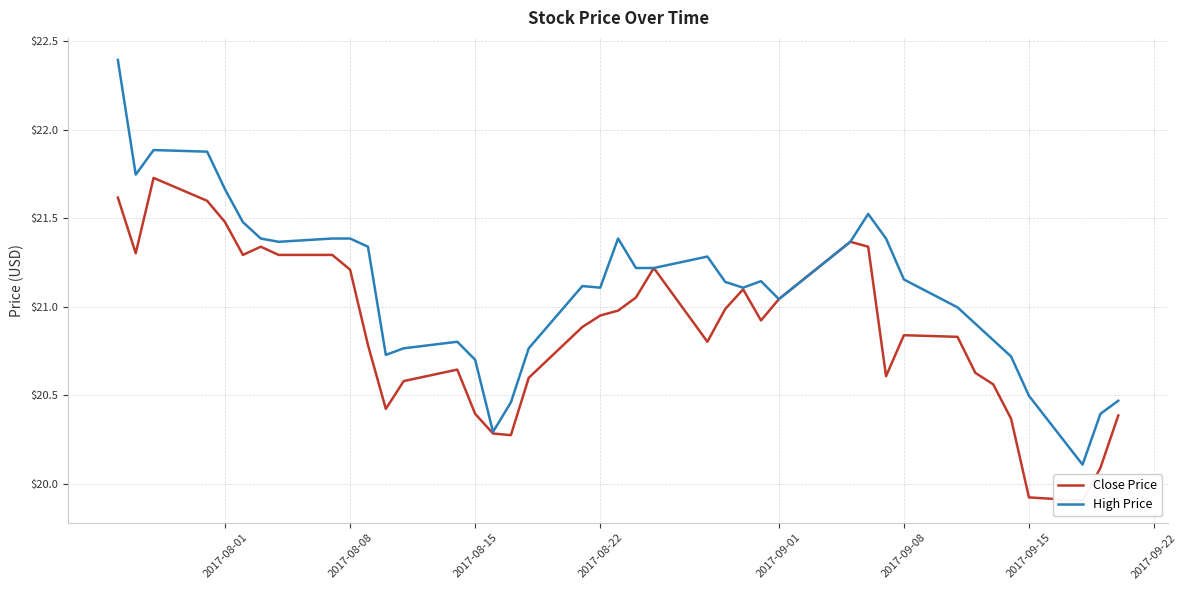

At how many categories does at least one series exceed 21?

25